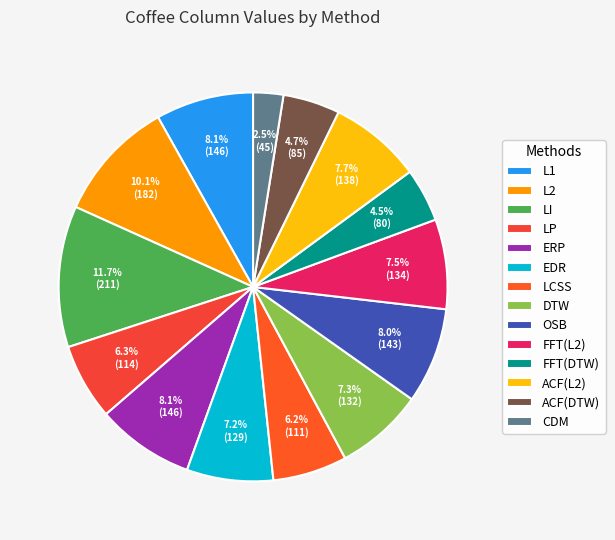

To the nearest percent, what is the difference between the largest and smallest slice percentages?

9%